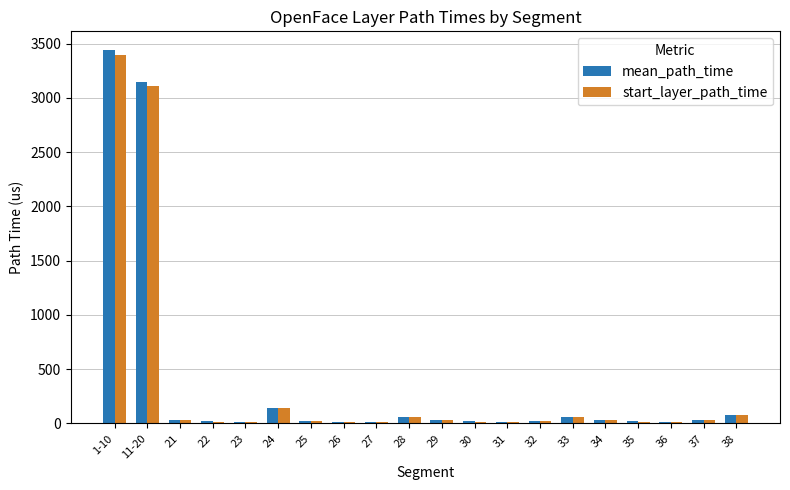

What is the maximum value shown in the chart?

3440.5